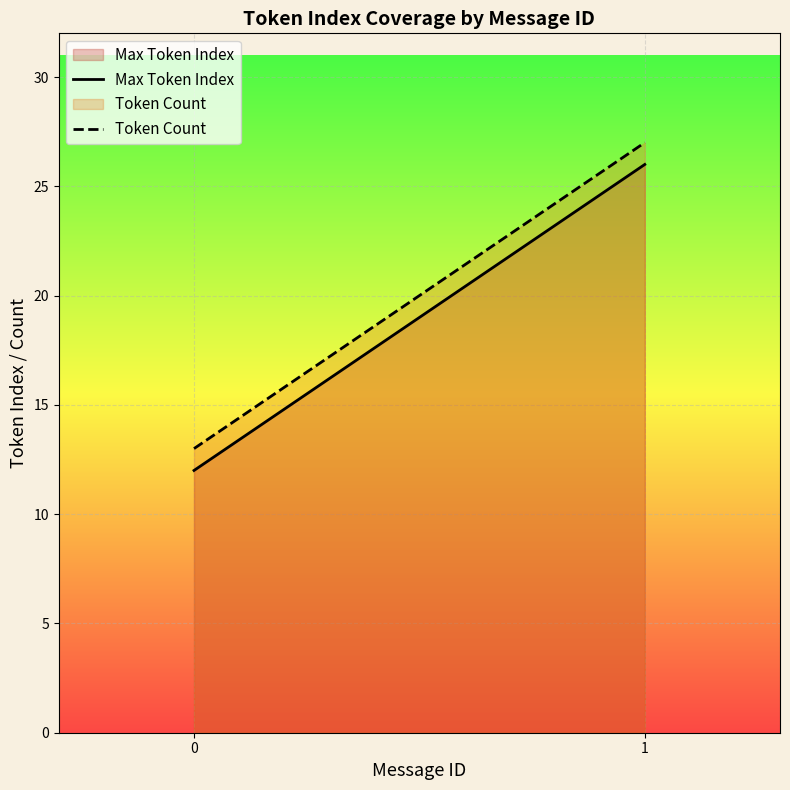

What is the difference between the maximum and minimum values in the Max Token Index series?

14